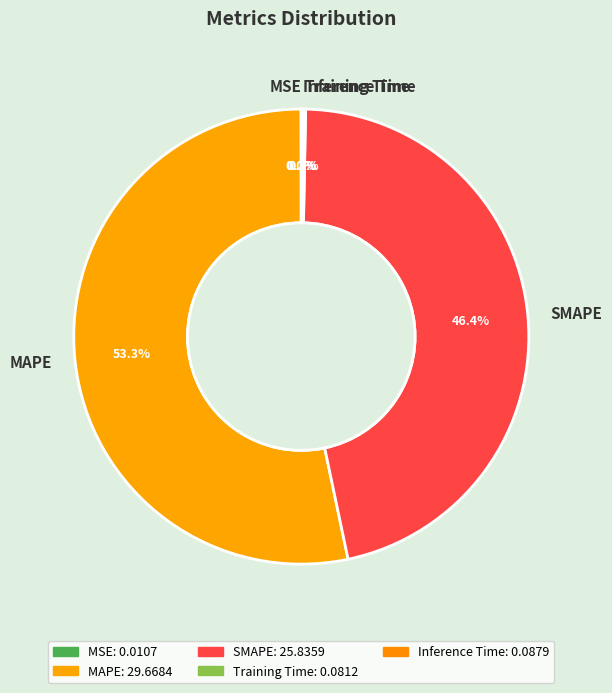

Is there a majority slice in this chart?

Yes